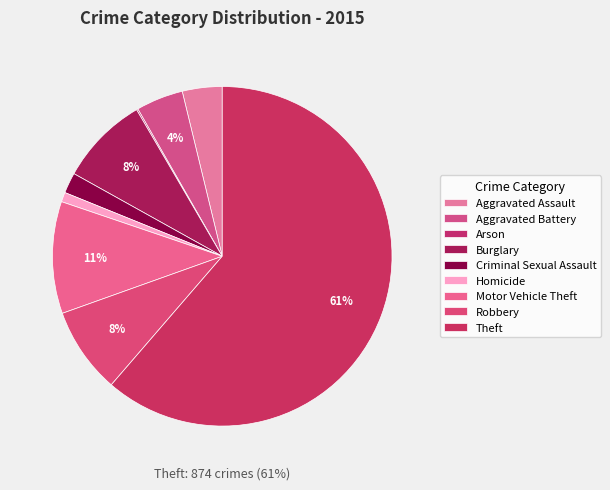

Count the number of slices in the pie.

9